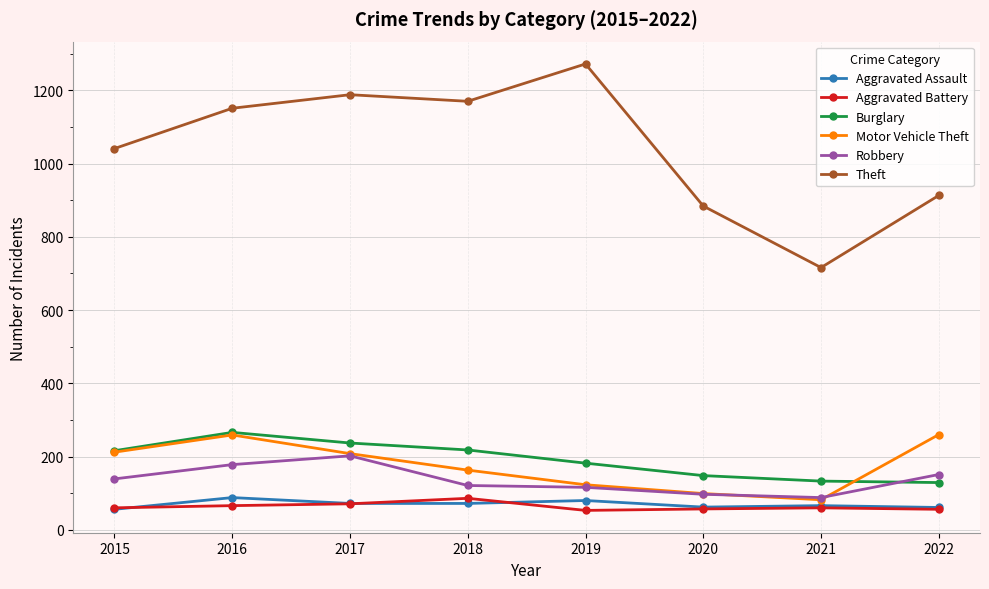

True or false: Robbery has more than 0 interior local peaks.

True